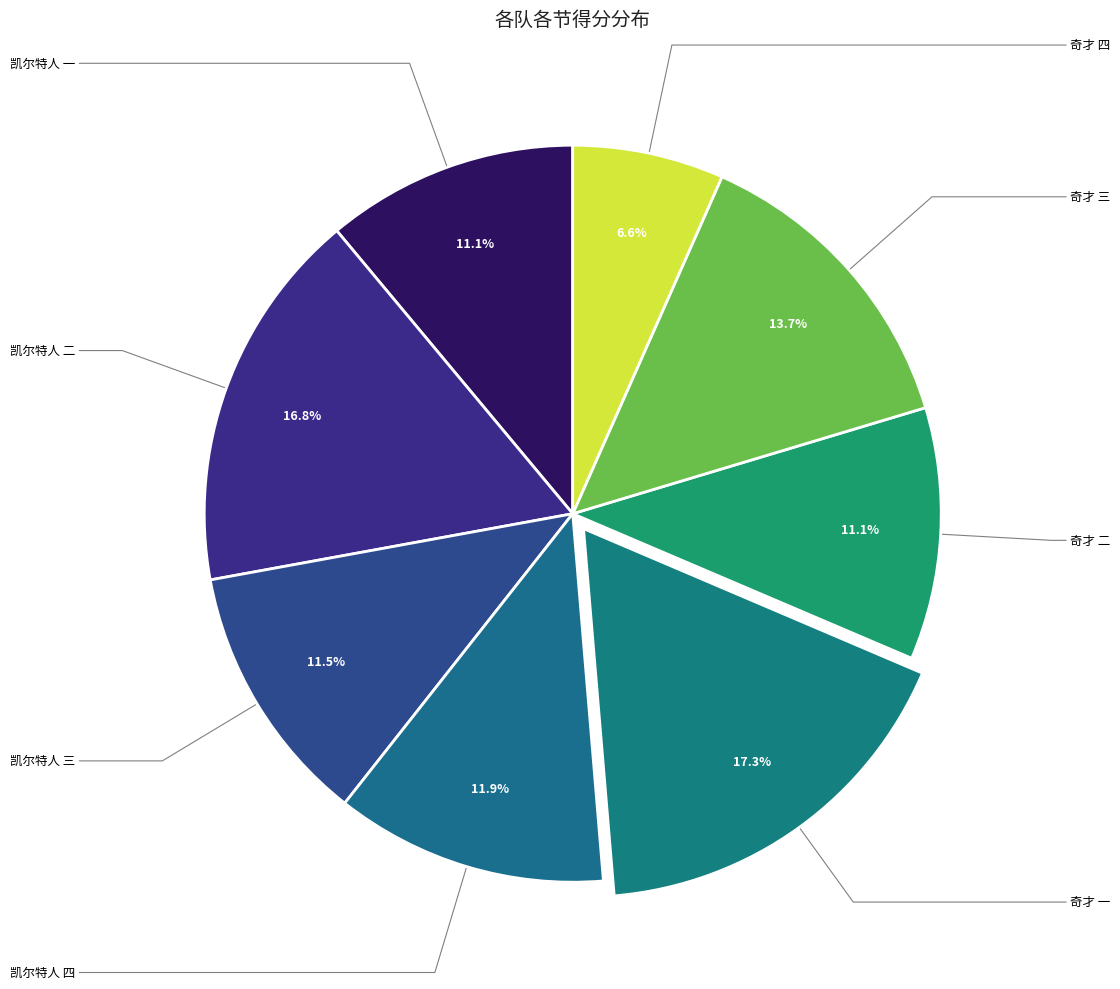

Count the number of slices in the pie.

8